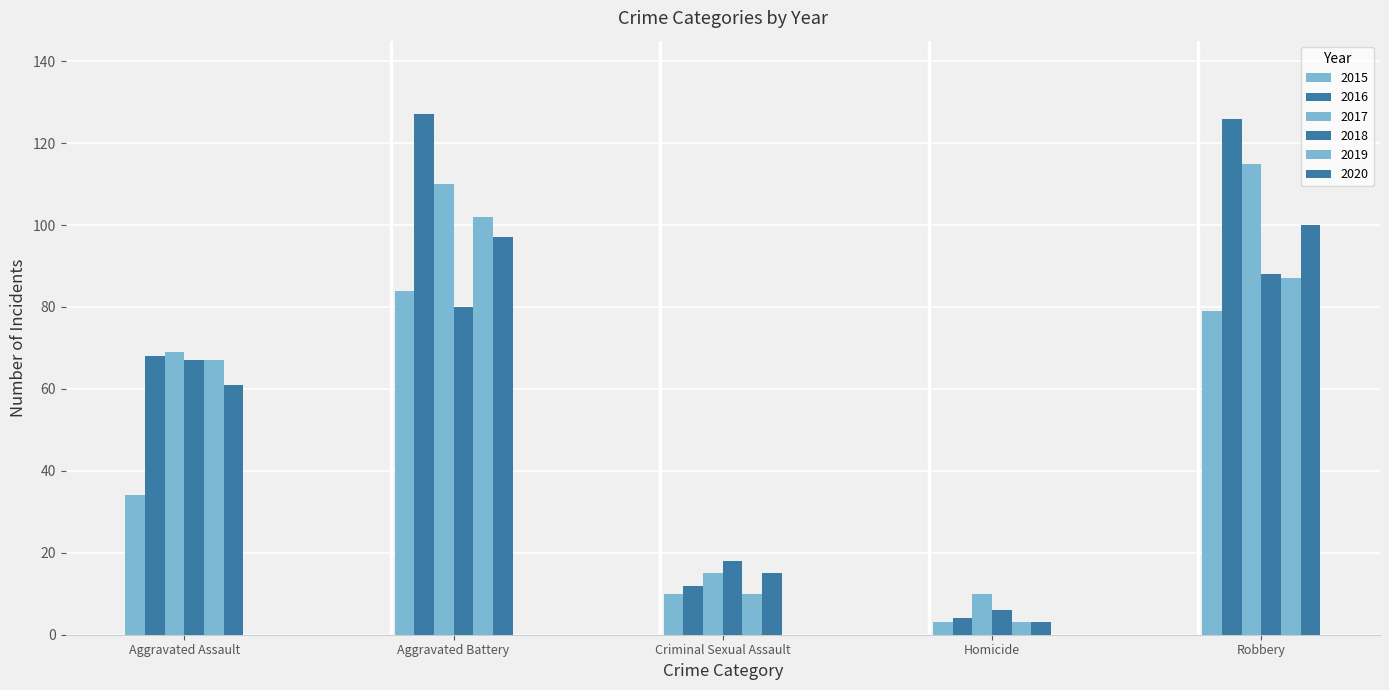

What is the difference between the 2015 values at Homicide and Aggravated Battery?

81